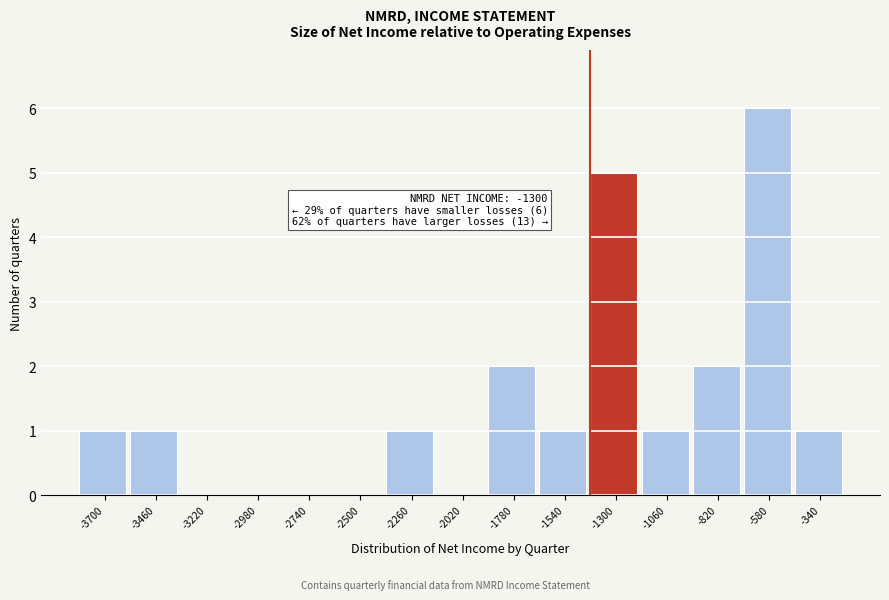

Reading left to right, transcribe all the data shown in this chart.

-3700=1	-3460=1	-3220=0	-2980=0	-2740=0	-2500=0	-2260=1	-2020=0	-1780=2	-1540=1	-1300=5	-1060=1	-820=2	-580=6	-340=1